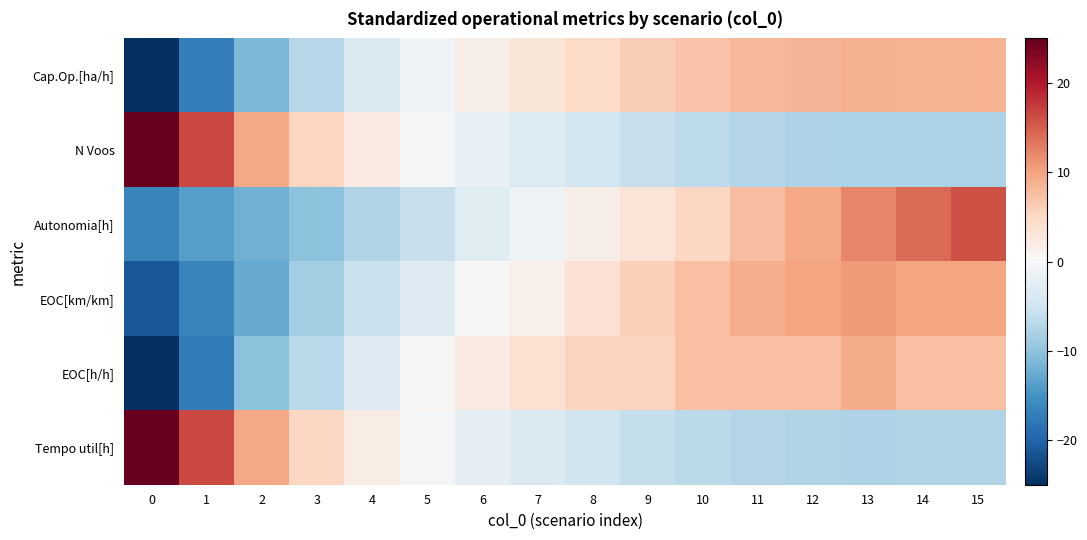

What is the total value across all series at 3?

-22.3